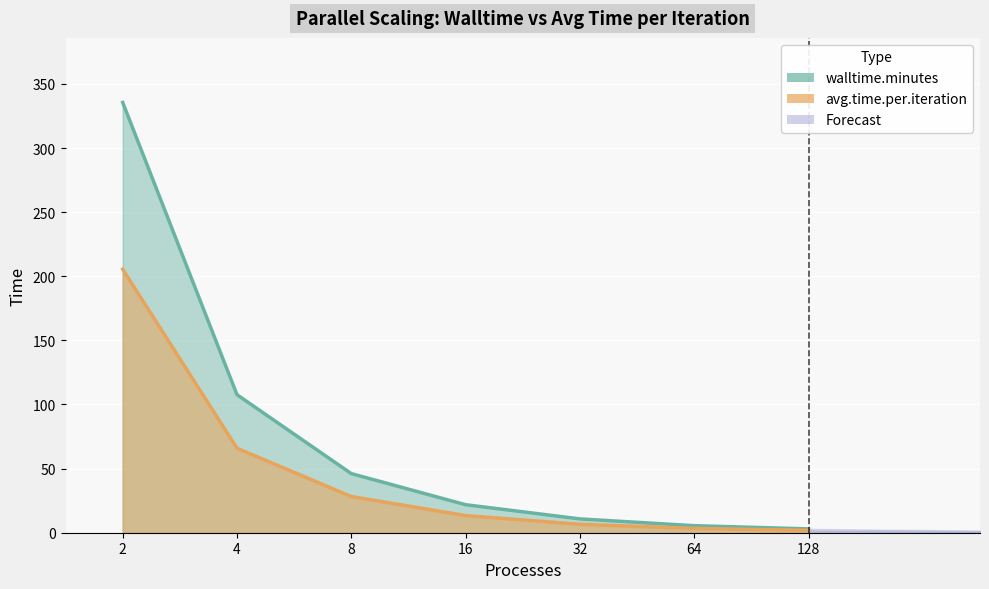

What is the value of the avg.time.per.iteration point at the 4th from the left?

13.4